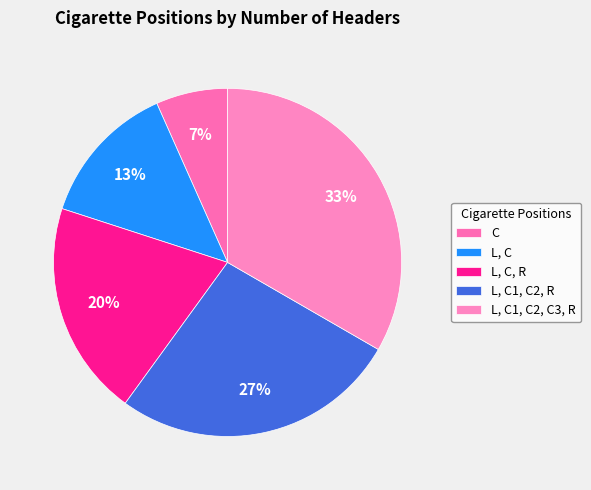

Rank the categories by value from highest to lowest.

L, C1, C2, C3, R, L, C1, C2, R, L, C, R, L, C, C